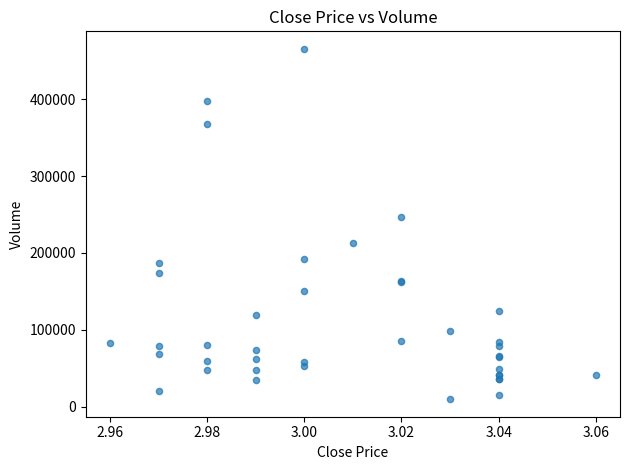

What Y value in the scatter plot is closest to 237570?

246500